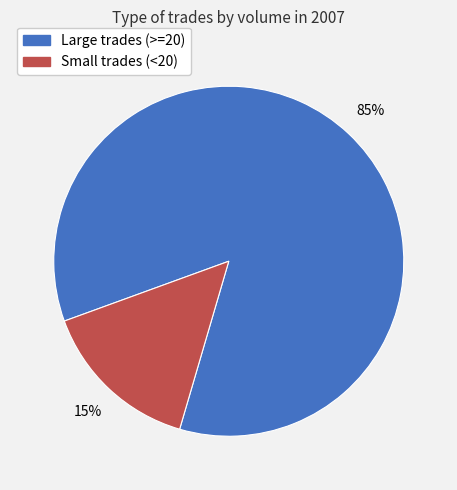

Combined, do Large trades (>=20) and Small trades (<20) account for over 50%?

Yes